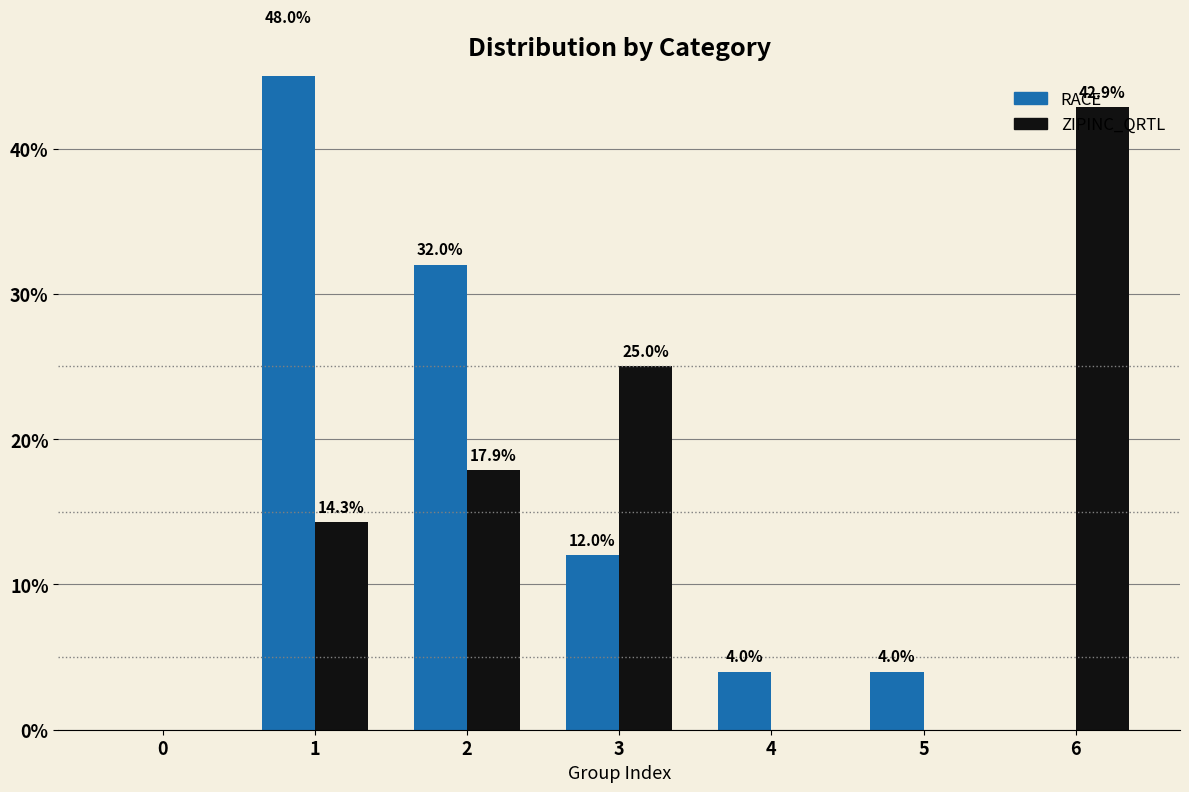

What is the difference between the maximum and minimum values in the ZIPINC_QRTL series?

42.9